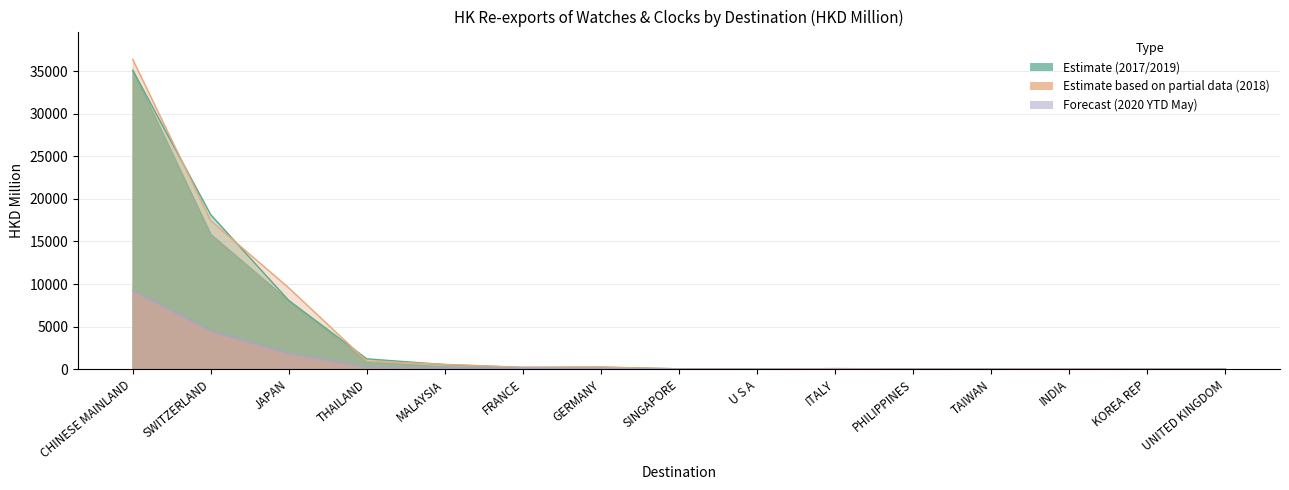

Is it true that 201812 equals 31.9 at PHILIPPINES?

True